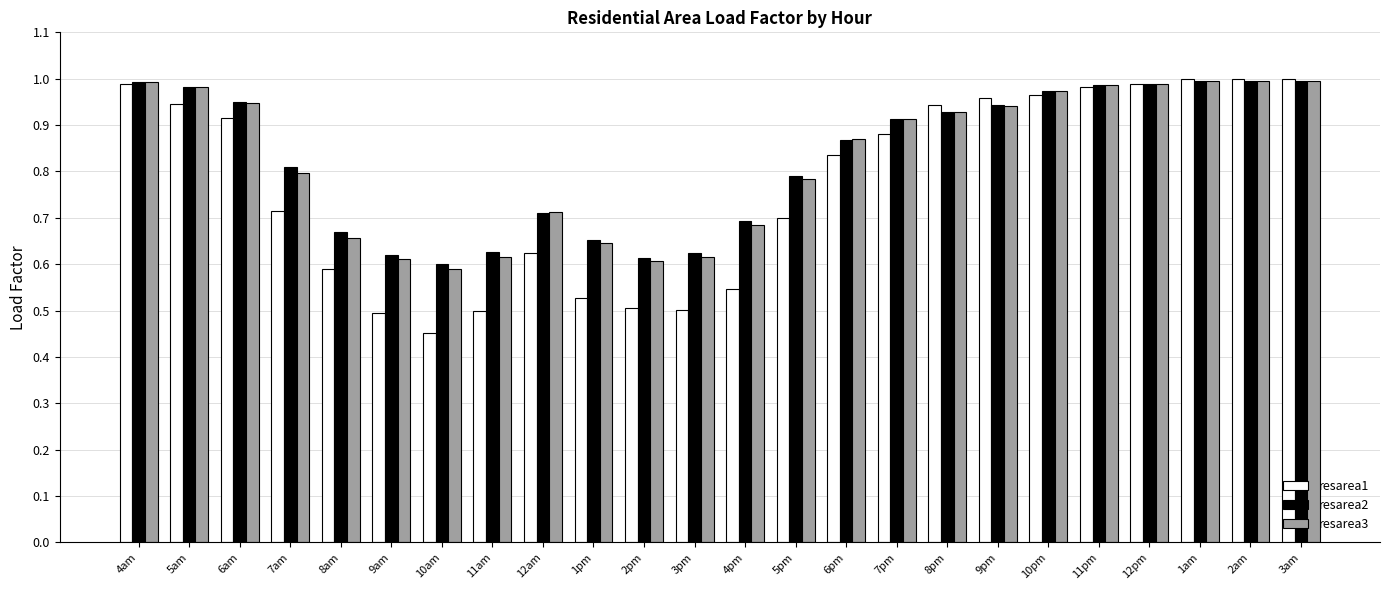

What is the difference between the resarea3 values at 6pm and 9pm?

0.1